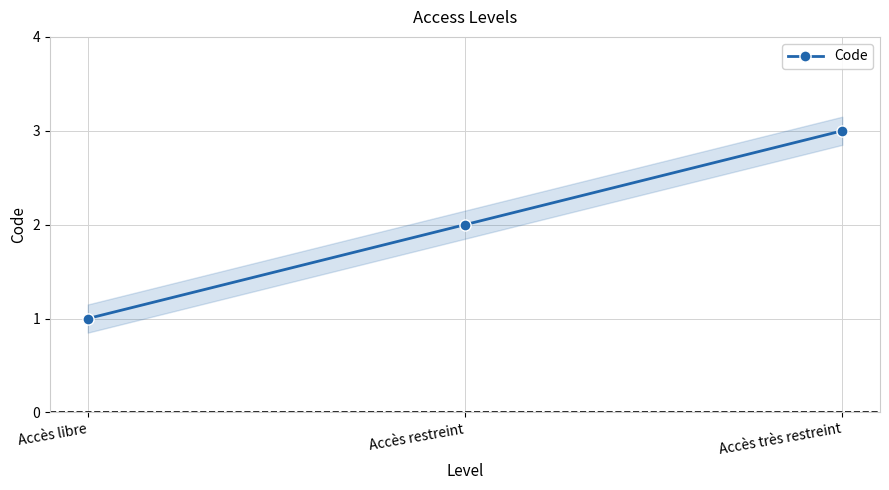

What is the smallest value displayed?

1